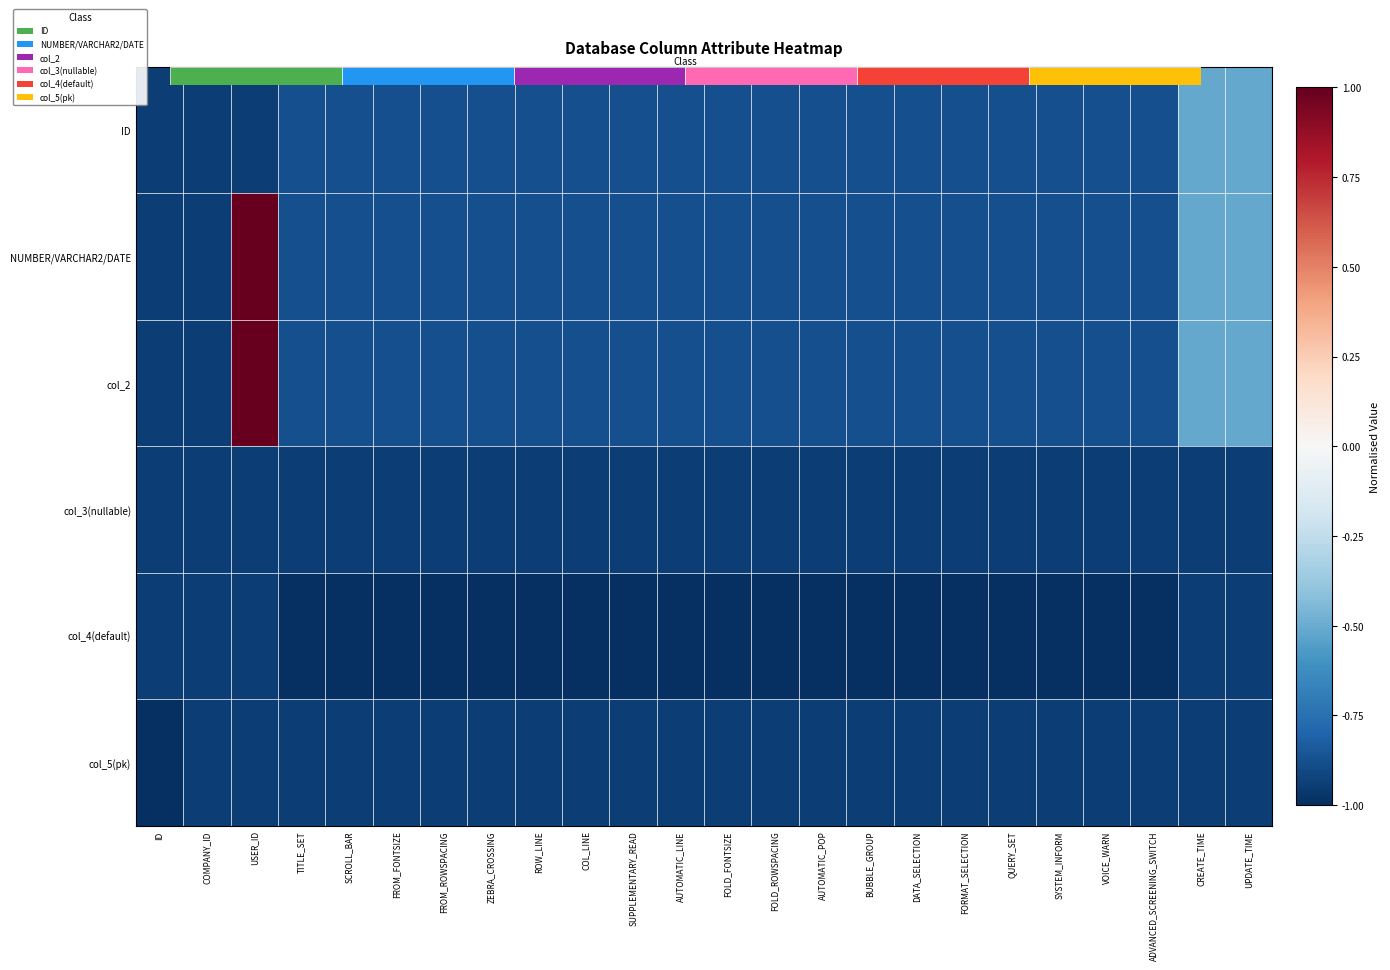

List the labels in order of ID value, smallest first.

ID, COMPANY_ID, USER_ID, TITLE_SET, SCROLL_BAR, FROM_FONTSIZE, FROM_ROWSPACING, ZEBRA_CROSSING, ROW_LINE, COL_LINE, SUPPLEMENTARY_READ, AUTOMATIC_LINE, FOLD_FONTSIZE, FOLD_ROWSPACING, AUTOMATIC_POP, BUBBLE_GROUP, DATA_SELECTION, FORMAT_SELECTION, QUERY_SET, SYSTEM_INFORM, VOICE_WARN, ADVANCED_SCREENING_SWITCH, CREATE_TIME, UPDATE_TIME